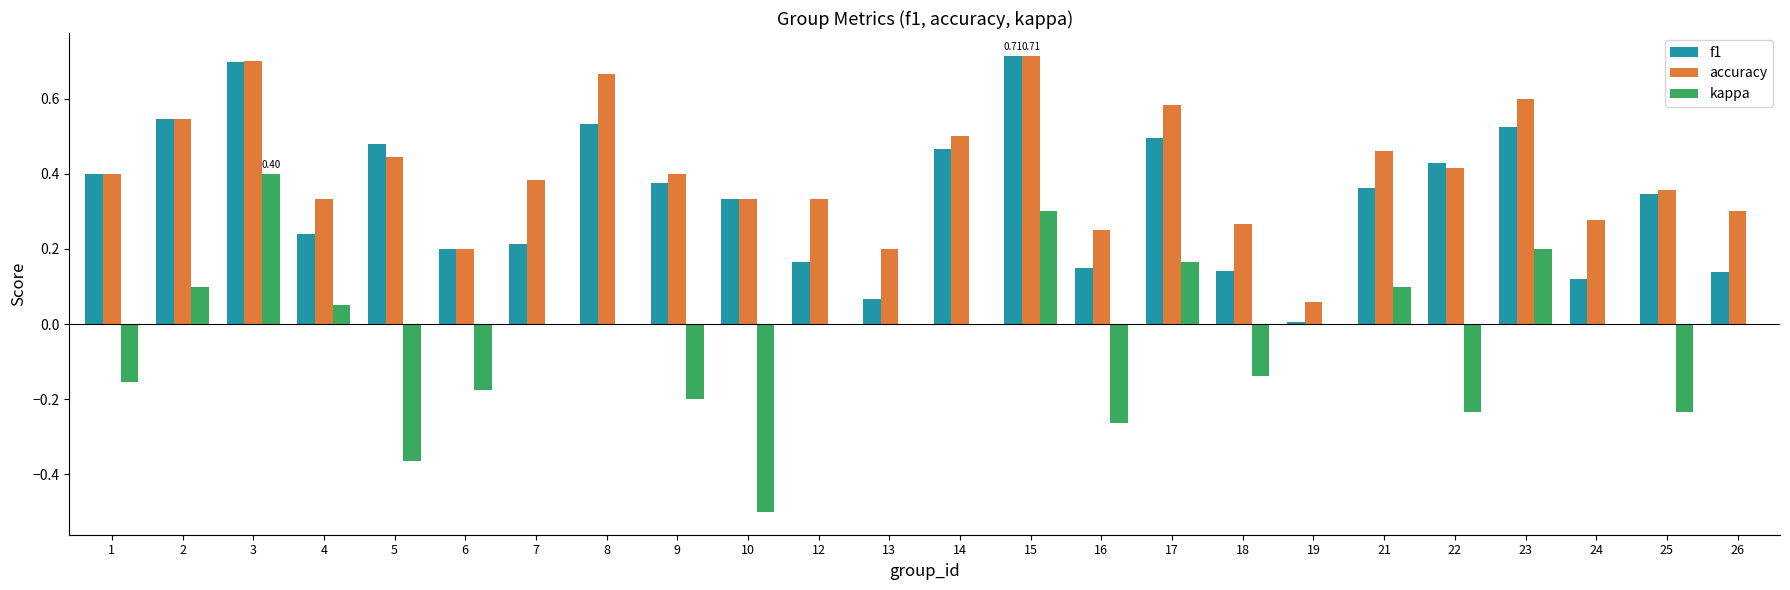

What is the sum of the f1 values at 14 and 3?

1.2